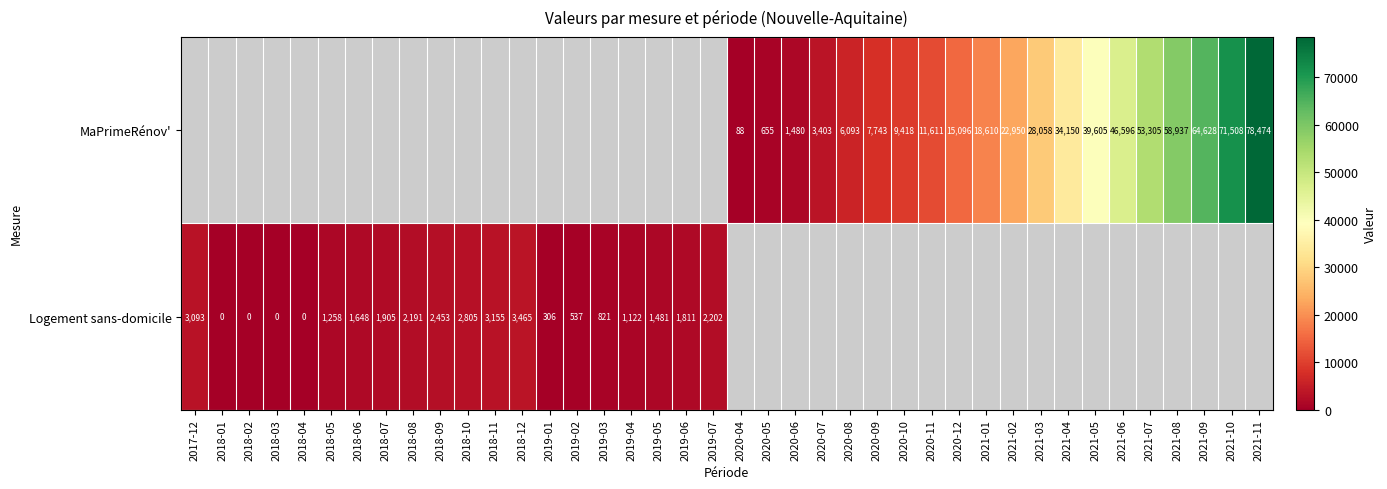

What is the difference between the MaPrimeRénov' values at 2021-01 and 2021-07?

34695